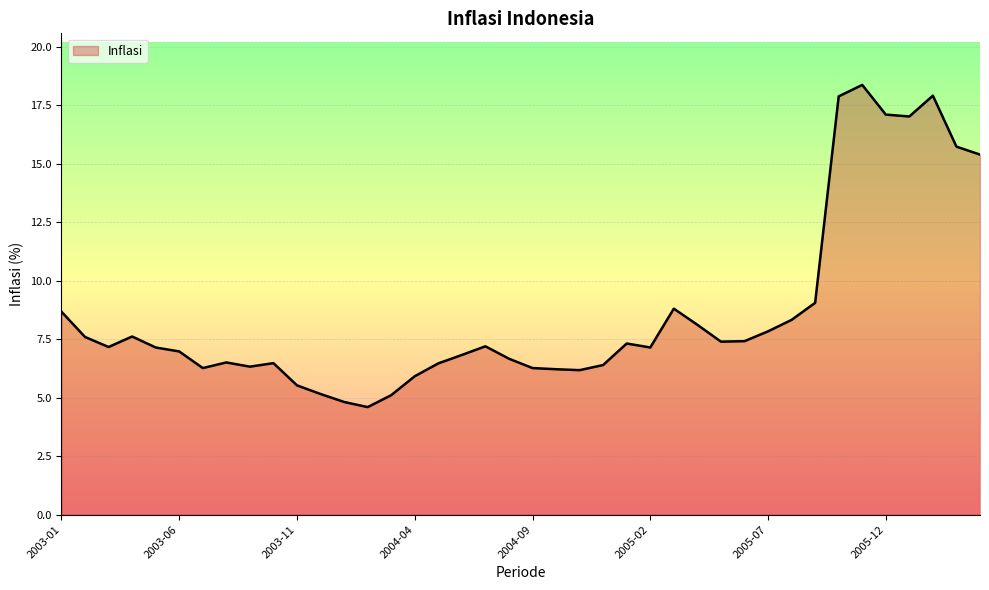

What is the minimum value shown in the chart?

4.6